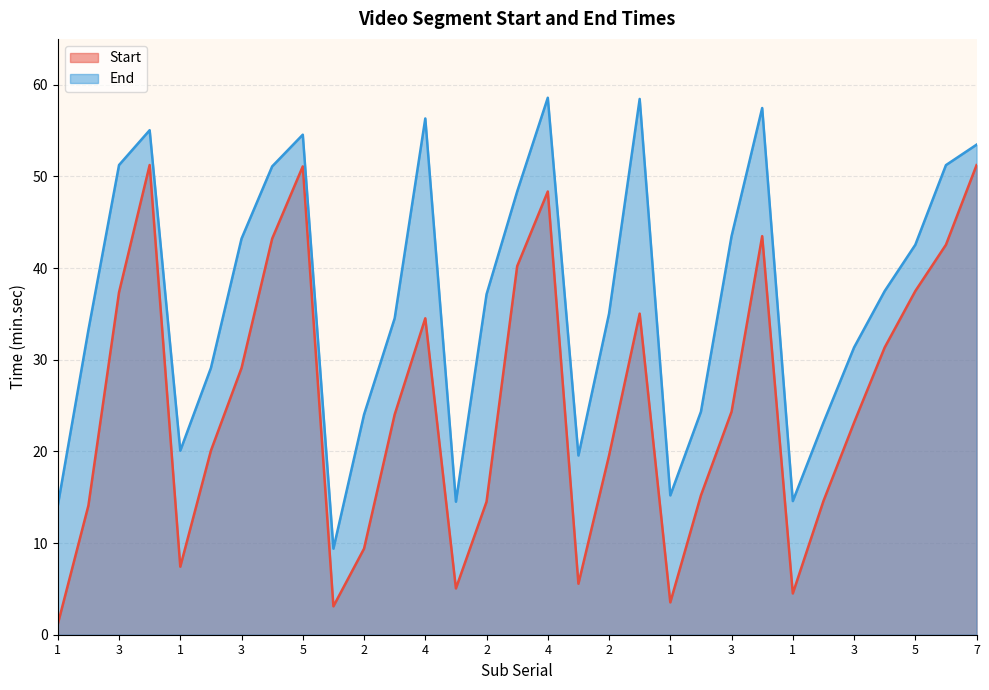

How many values in the End series exceed 37?

16